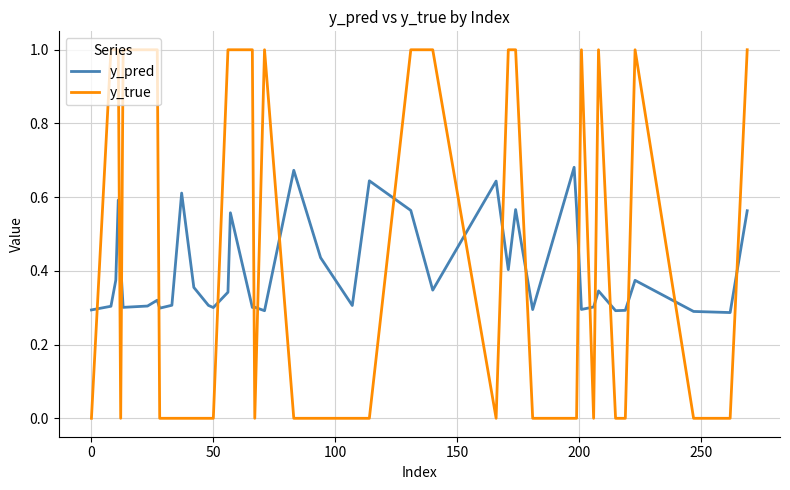

How many intersections are there between y_pred and y_true?

19